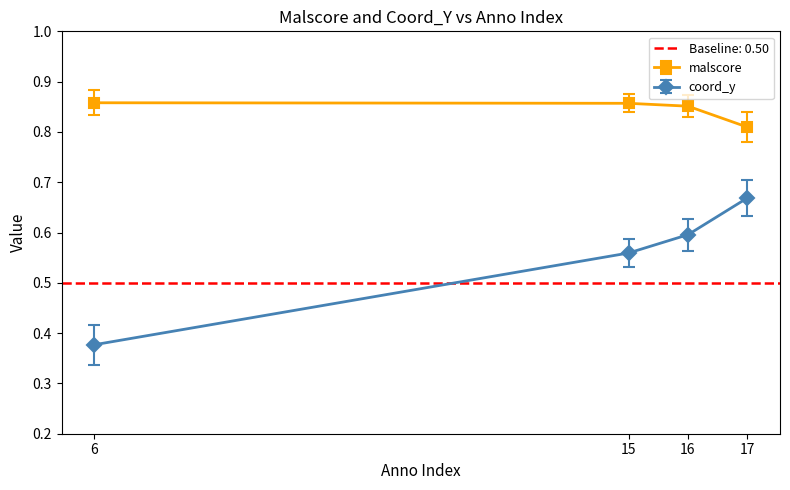

Which has a higher value, 6 or 16?

6